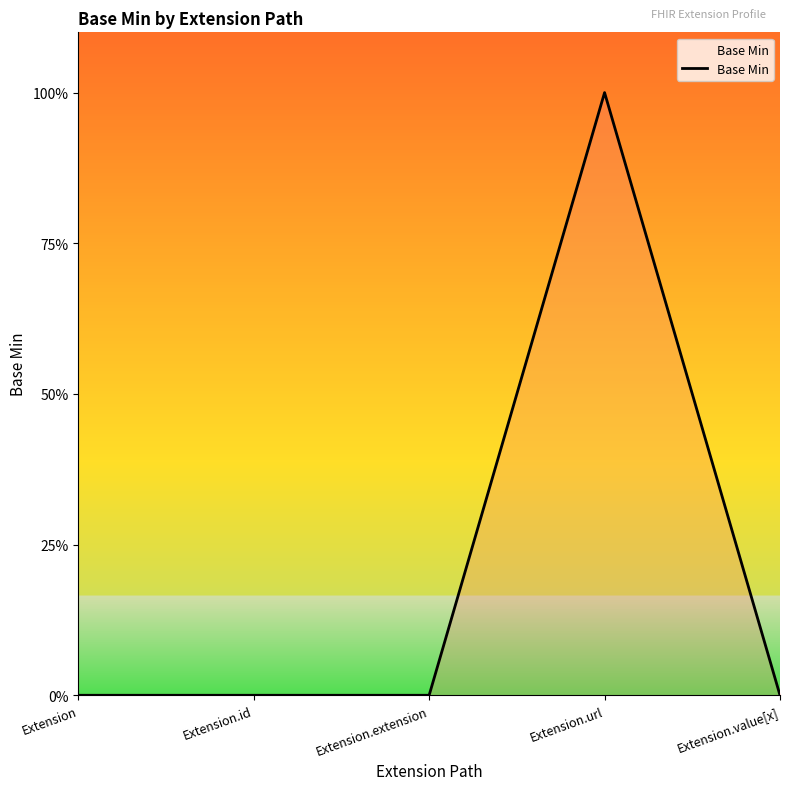

Does the chart display data point markers on the line(s)?

No